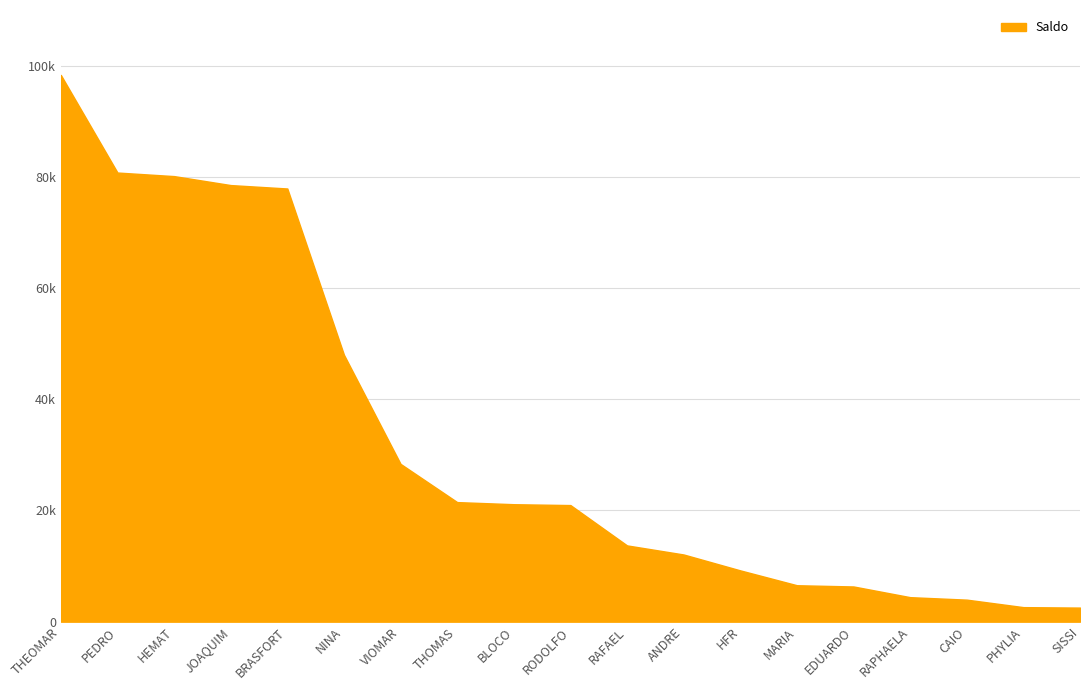

Read the value at SISSI.

2530.5